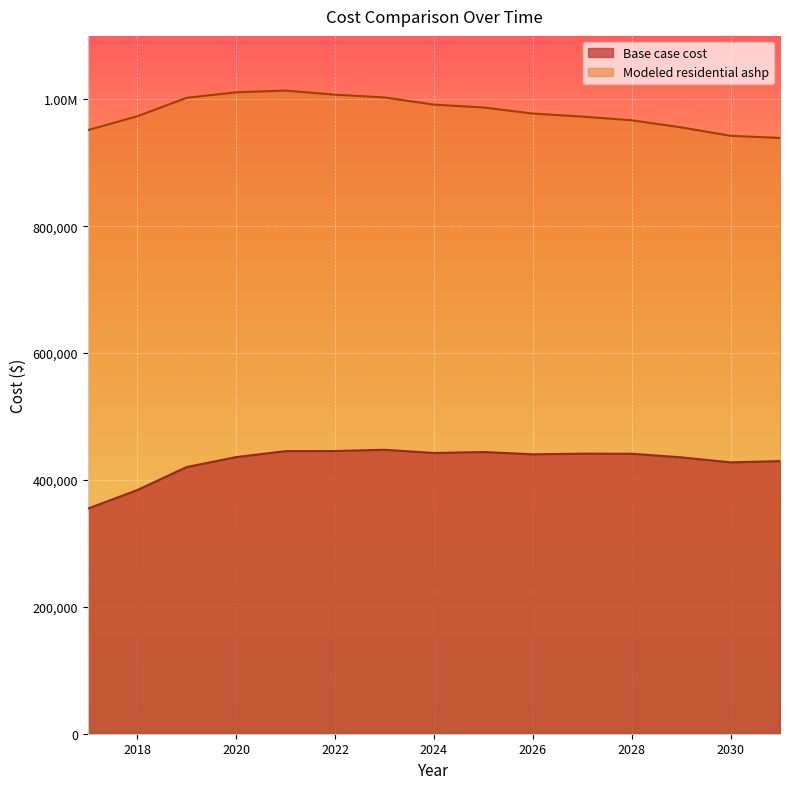

True or false: Base case cost and Modeled residential ashp intersect in this chart.

False